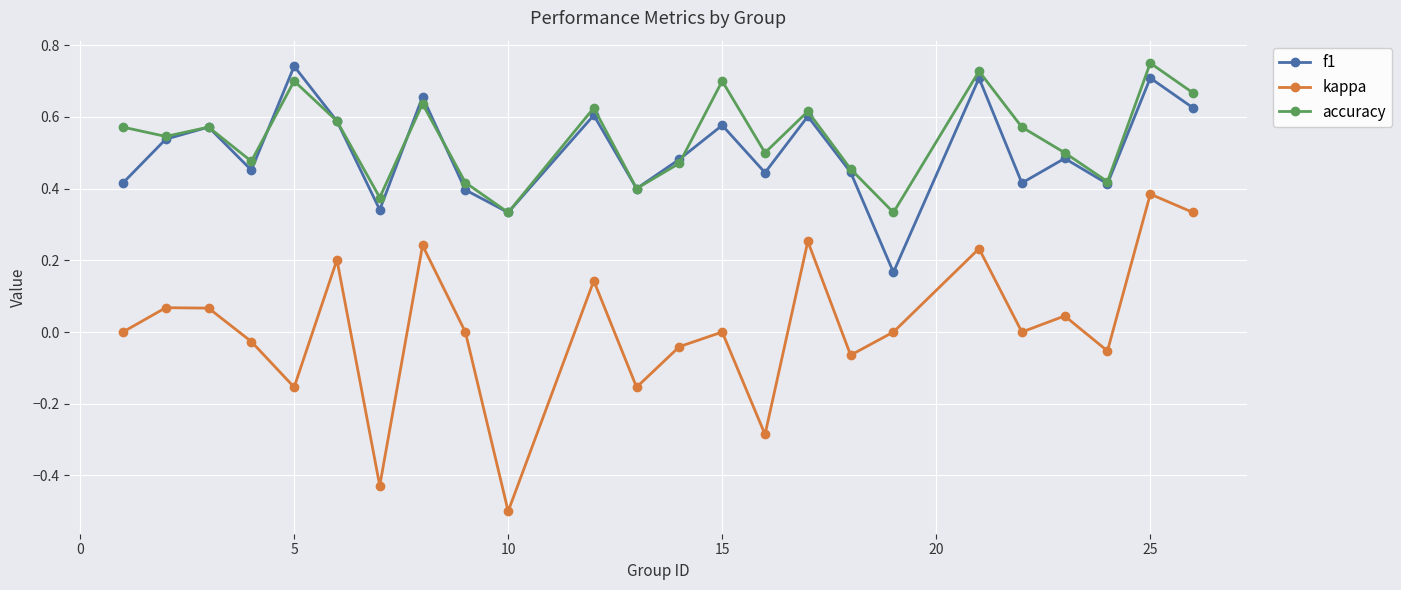

What is the minimum value for kappa?

-0.5